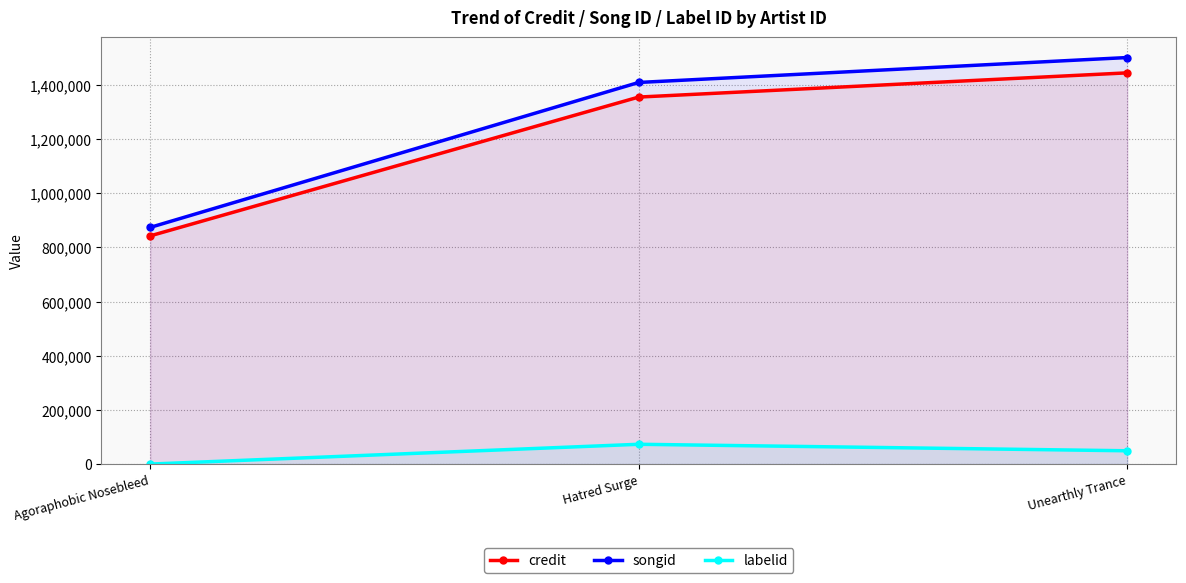

How many data points in labelid are above 49213?

1